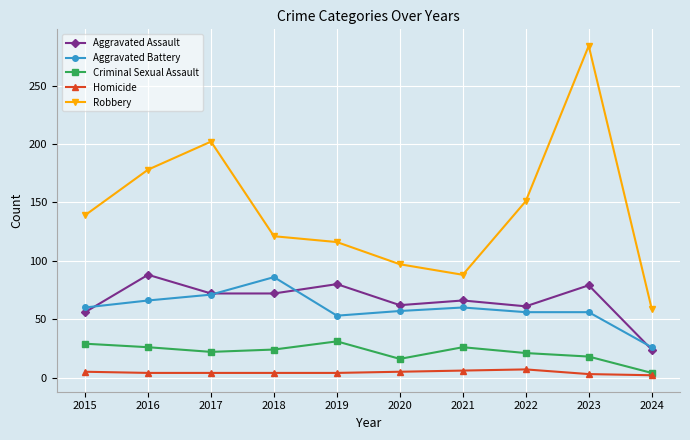

What is the greatest value displayed?

284